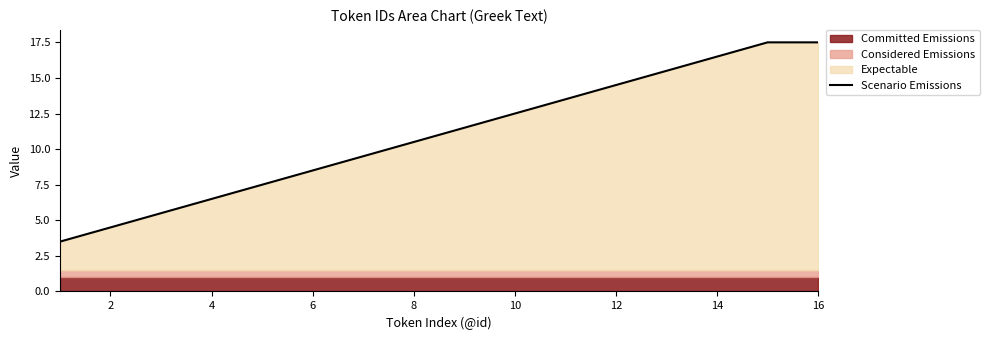

True or false: Scenario Emissions has a value of 22.5 at 14.

False